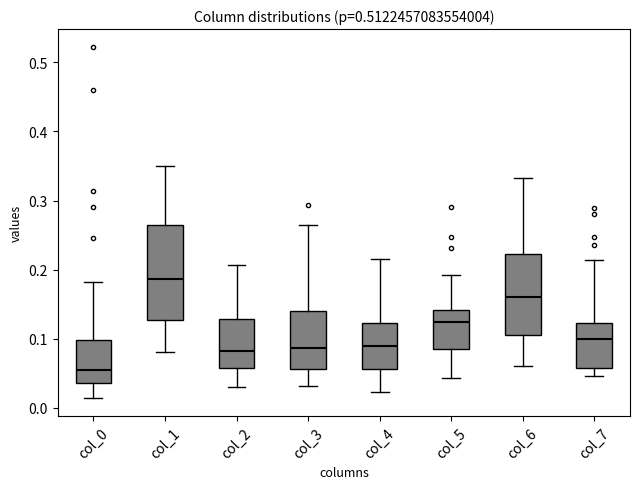

Where does the lower whisker of the box for col_1 end on the y-axis? The values are not printed on the chart, so give them approximately, as read against the axis.

0.08